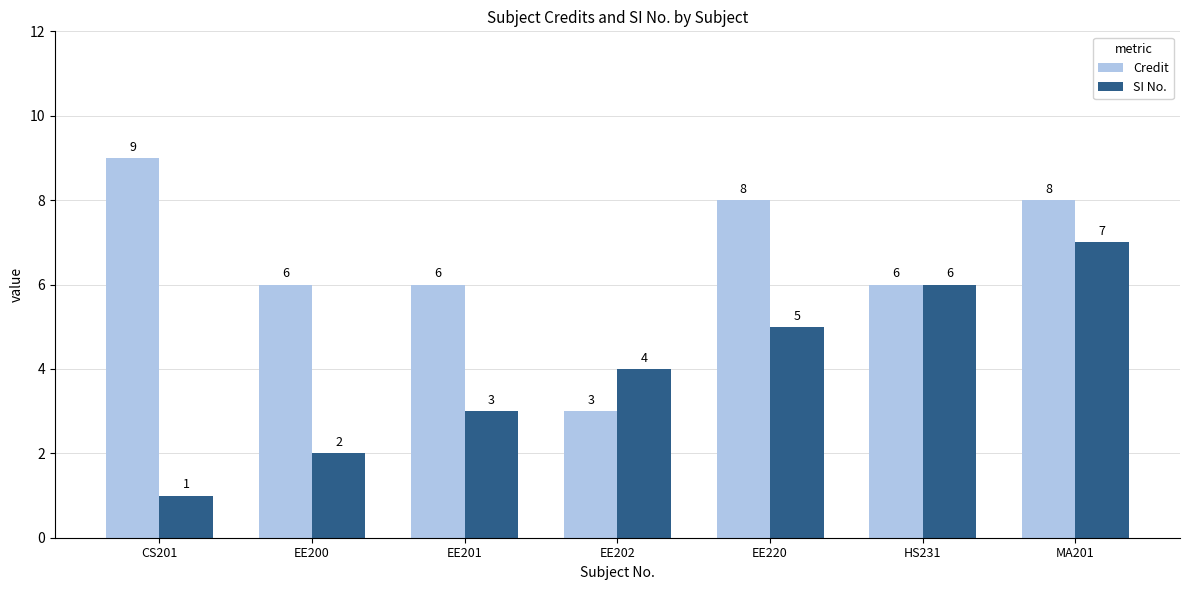

What is the difference between the SI No. values at EE201 and EE200?

1